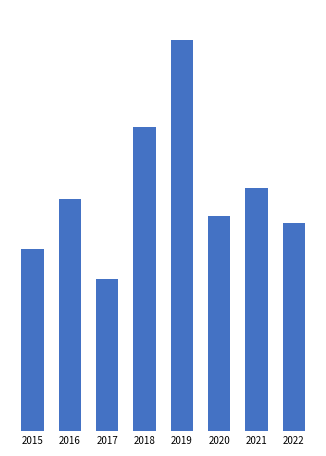

Are the bars horizontal?

No